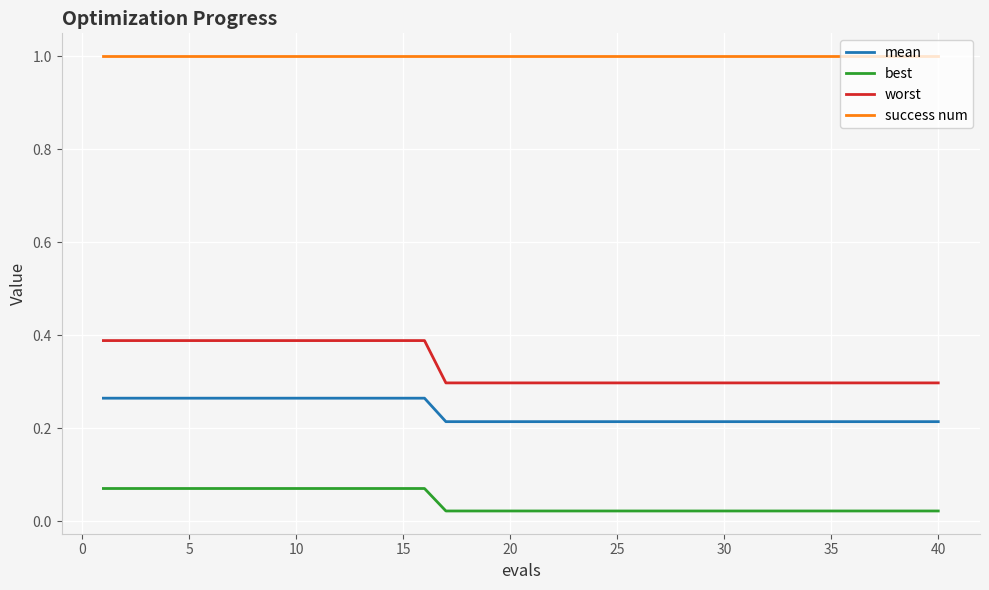

Which series has the largest range (max minus min)?

worst